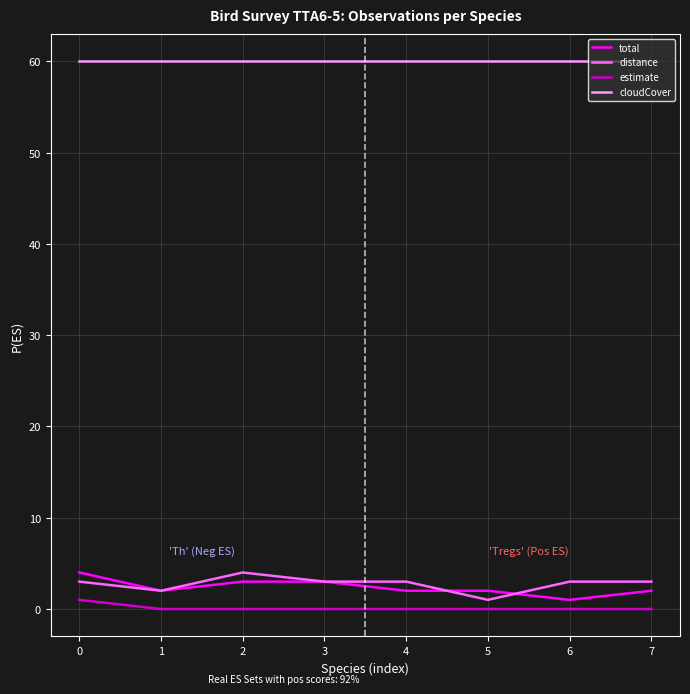

True or false: distance and total intersect in this chart.

True